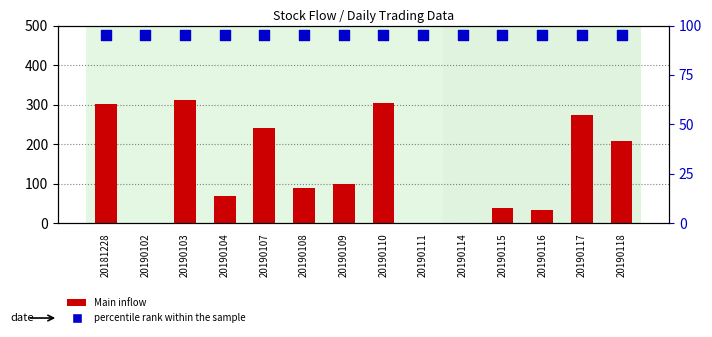

What is the total value across all series at 20181228?

397.2